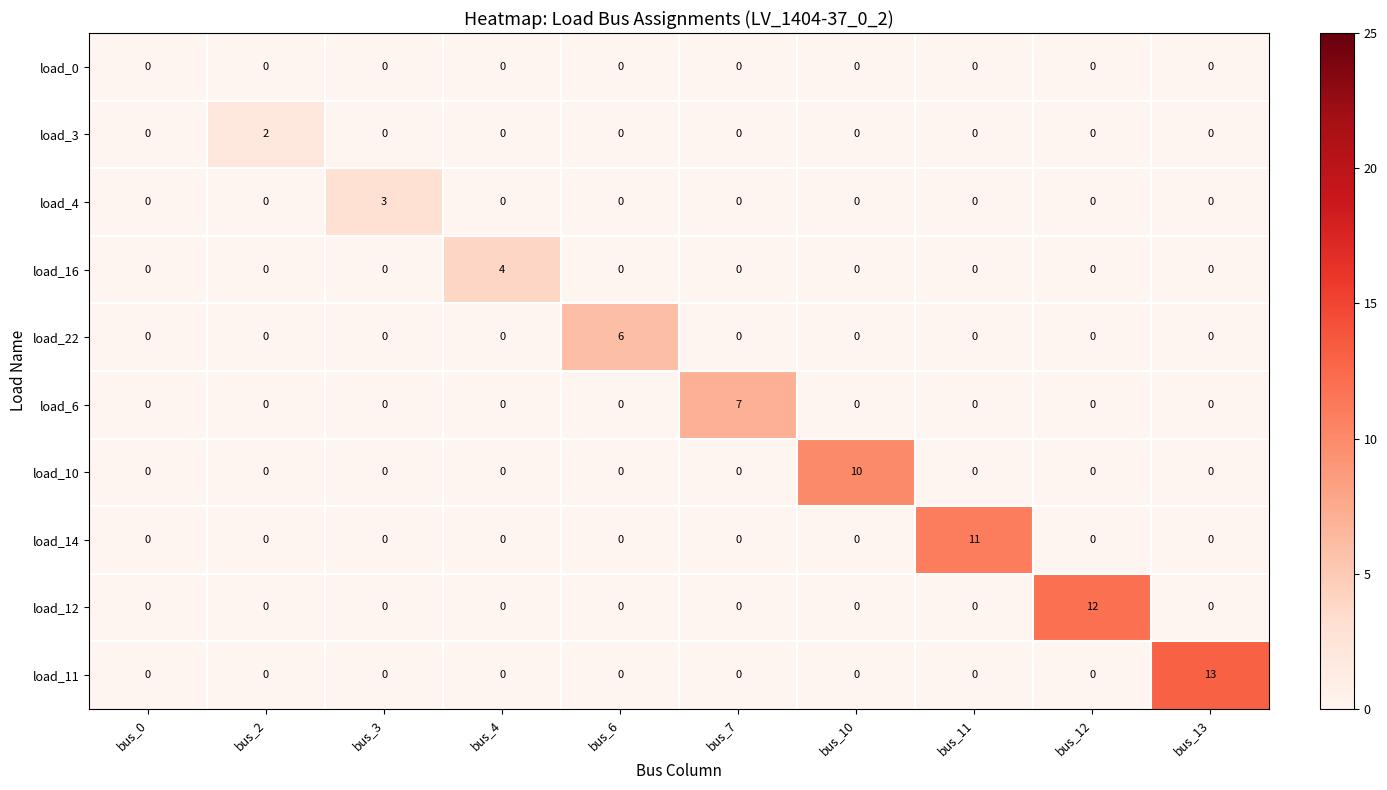

What is the sum of all load_10 values?

10